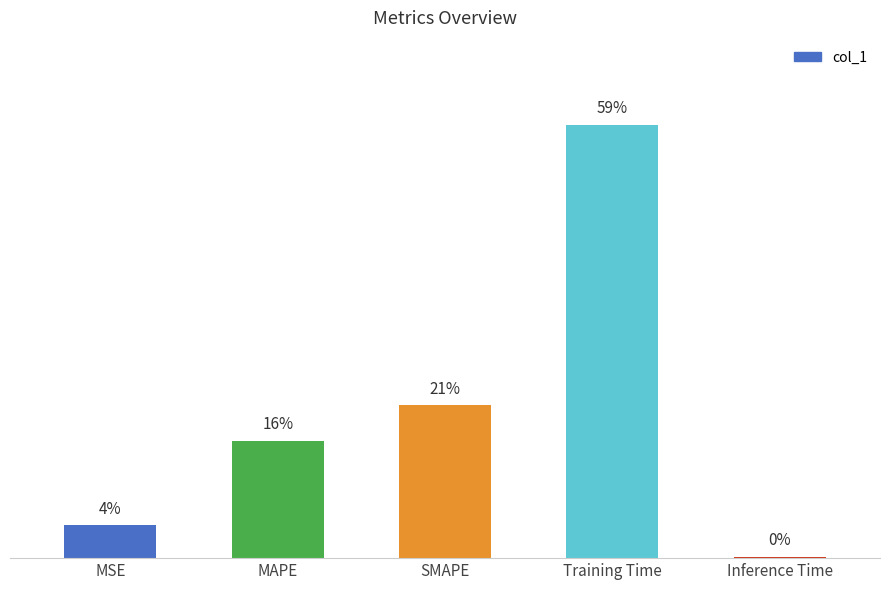

What is the difference between the maximum and minimum values?

1.7